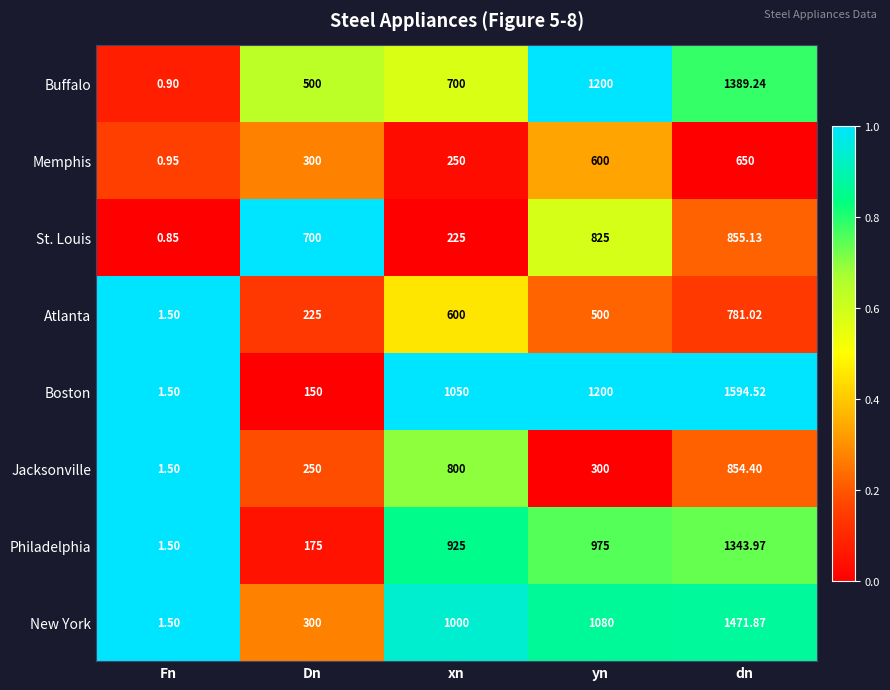

At which label is Buffalo closest to 695?

xn